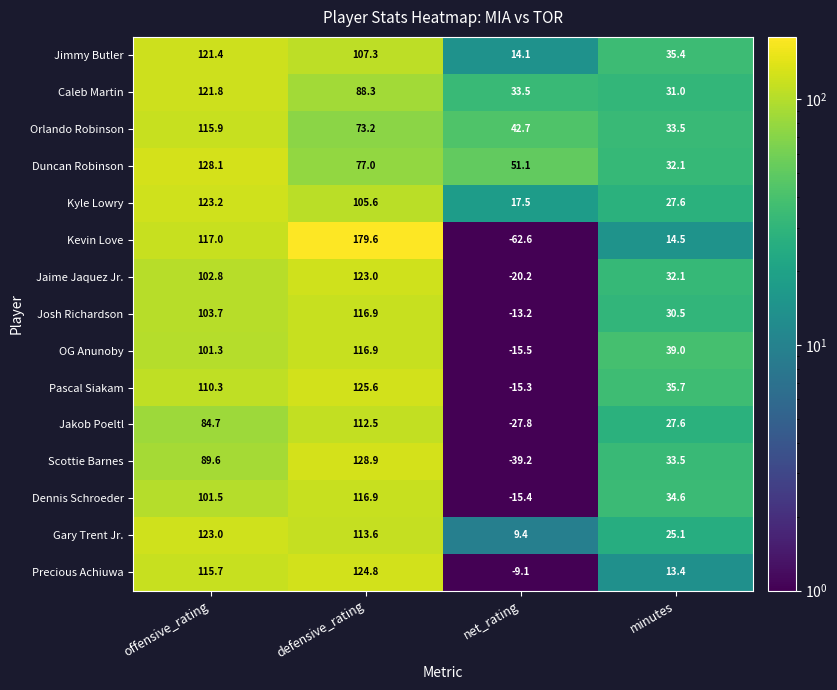

True or false: Jaime Jaquez Jr. has a value of 123.0 at defensive_rating.

True